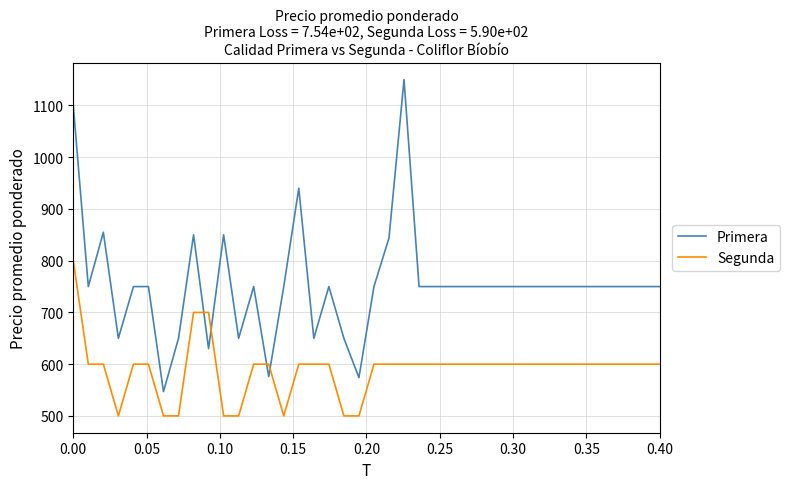

What is the difference between the maximum and minimum values in the Primera series?

603